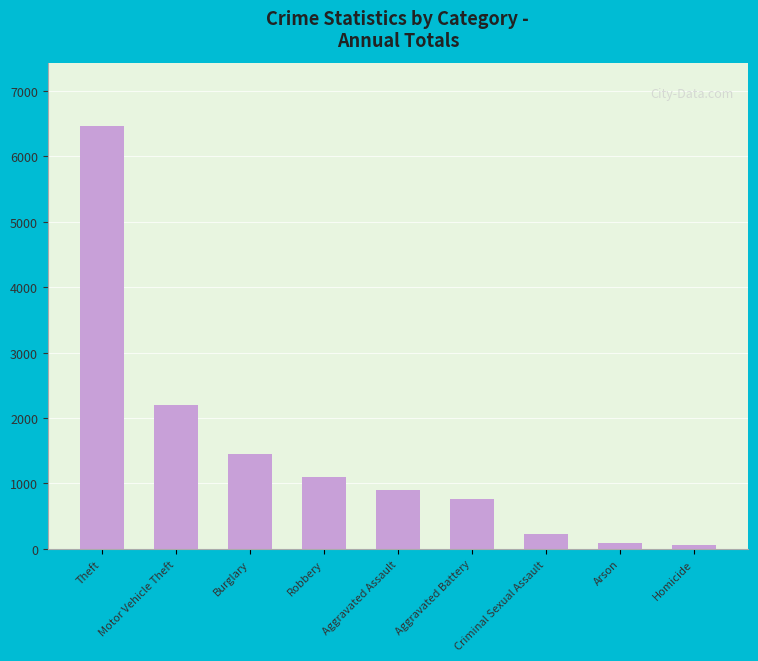

True or false: the data shows 604 at Robbery.

False